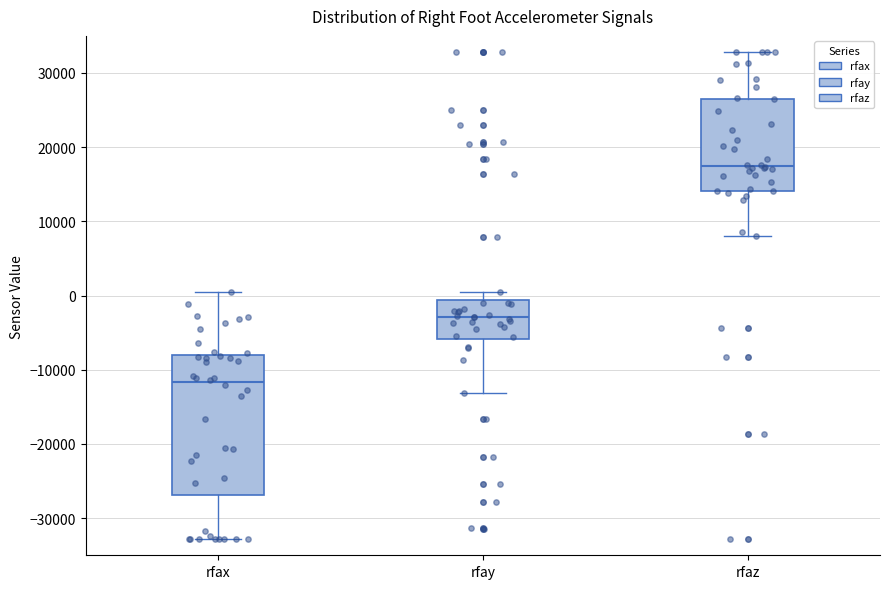

Reading left to right, read every box against the y-axis: the position of its median line, the range the box covers, and the ends of its whiskers. The values are not printed on the chart, so give them approximately, as read against the axis.

rfax: median -12000, box -27000 to -8000, whiskers -33000 to 1000
rfay: median -3000, box -6000 to -1000, whiskers -13000 to 0
rfaz: median 17000, box 14000 to 26000, whiskers 8000 to 33000